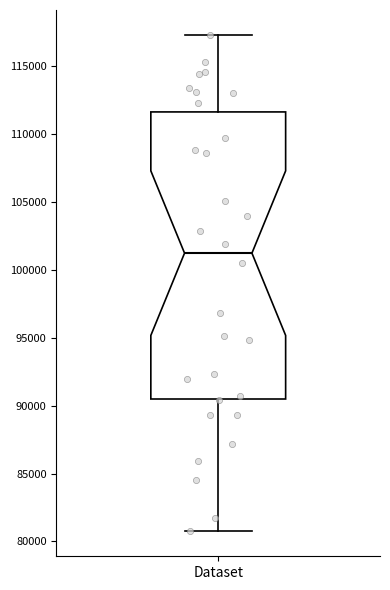

Read this box plot against the y-axis: the position of the median line, the range covered by the box, and the ends of both whiskers. The values are not printed on the chart, so give them approximately, as read against the axis.

median 101000, box 90500 to 111500, whiskers 80500 to 117500